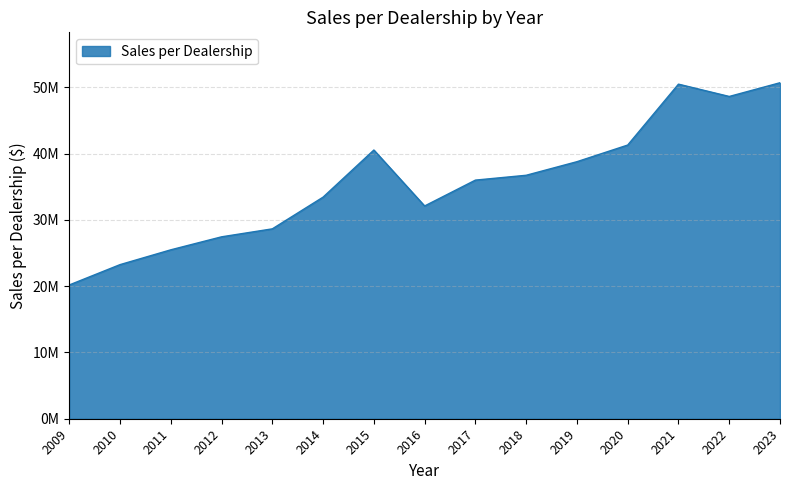

What is the difference between the second highest and minimum values?

30297000